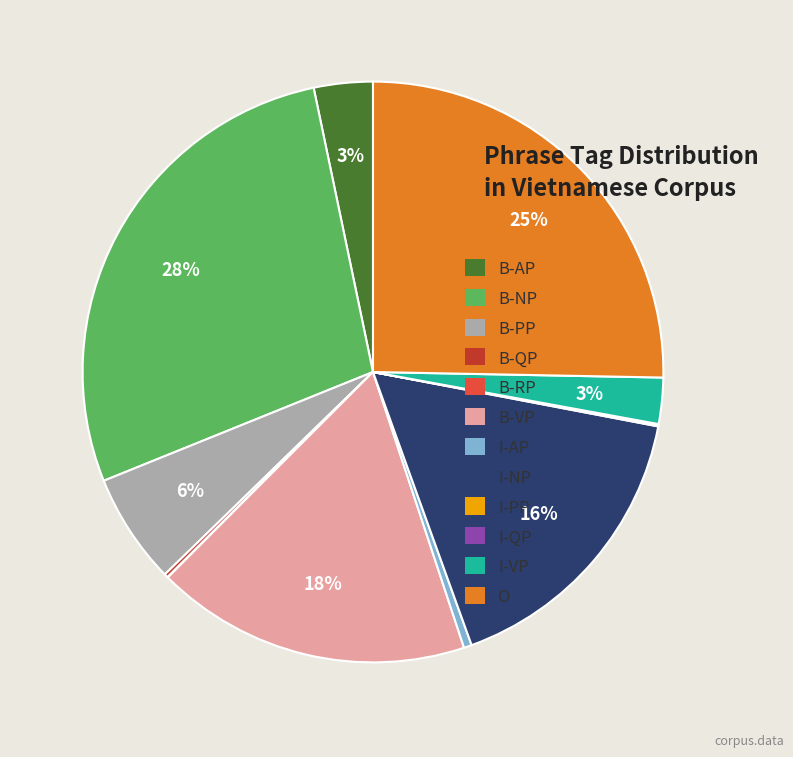

Is there a majority slice in this chart?

No